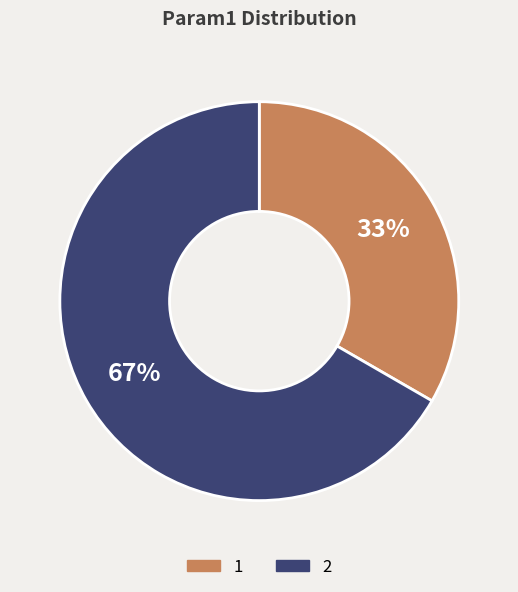

Does any single category account for the majority?

Yes